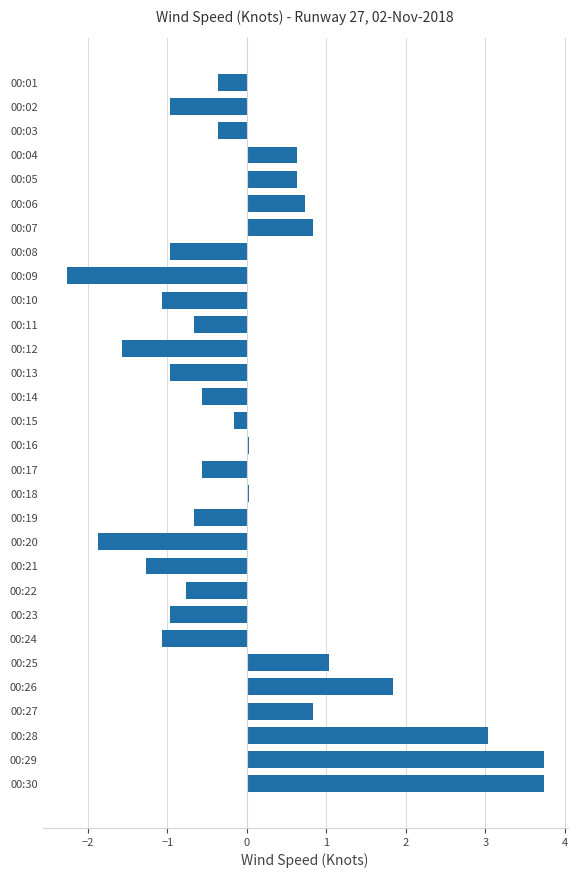

What is the smallest value displayed?

-2.3